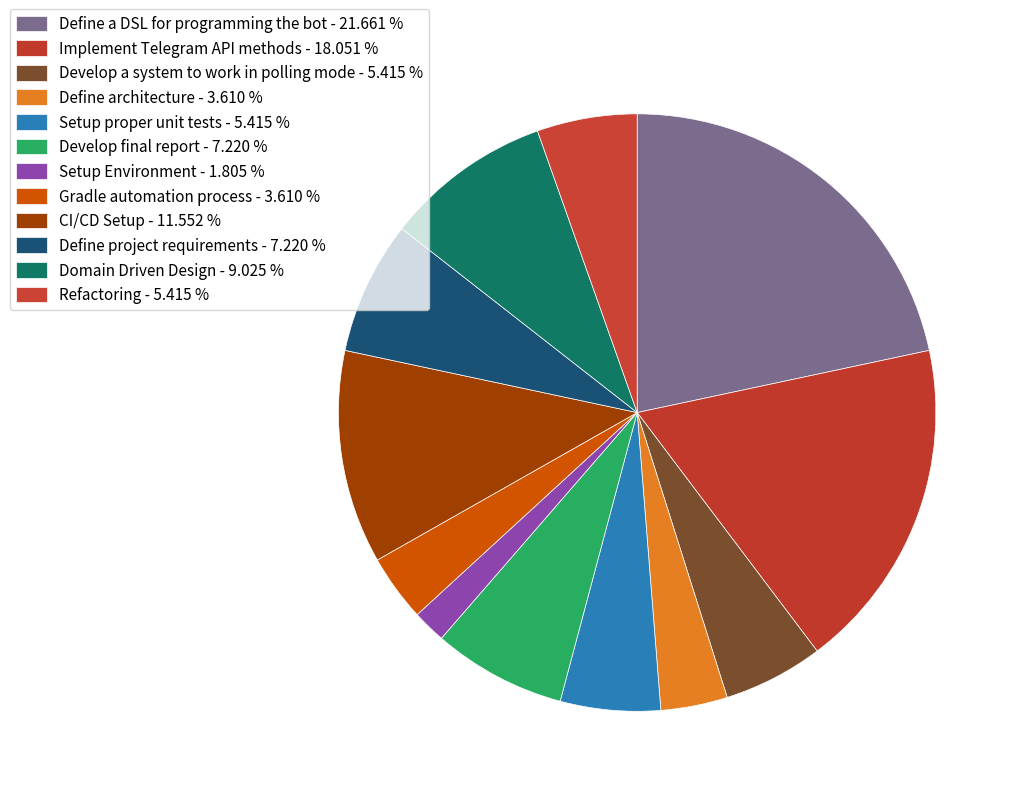

How many slices are in this pie chart?

12